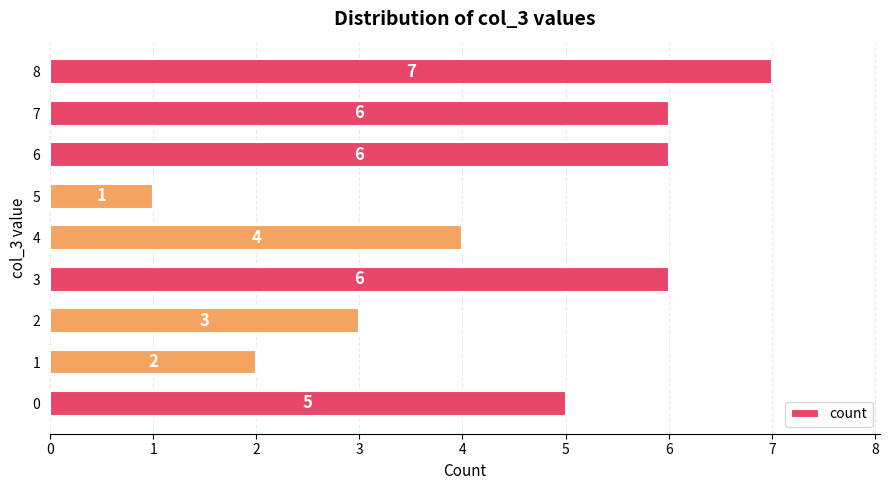

Are the bars grouped side by side (vs. stacked)?

No